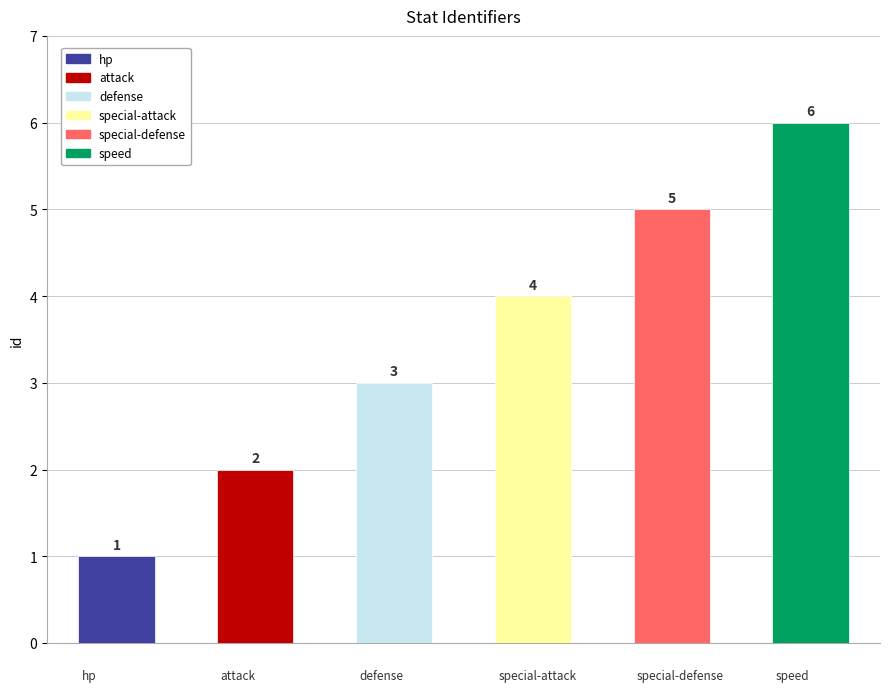

What is the average value?

4